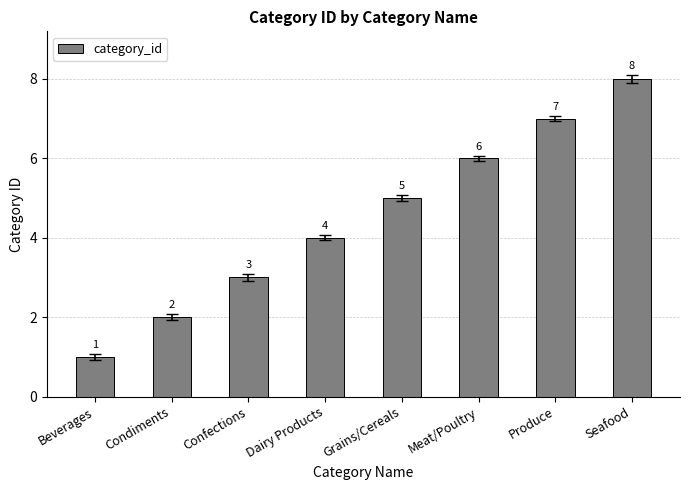

What is the value of the 8th bar from the left?

8